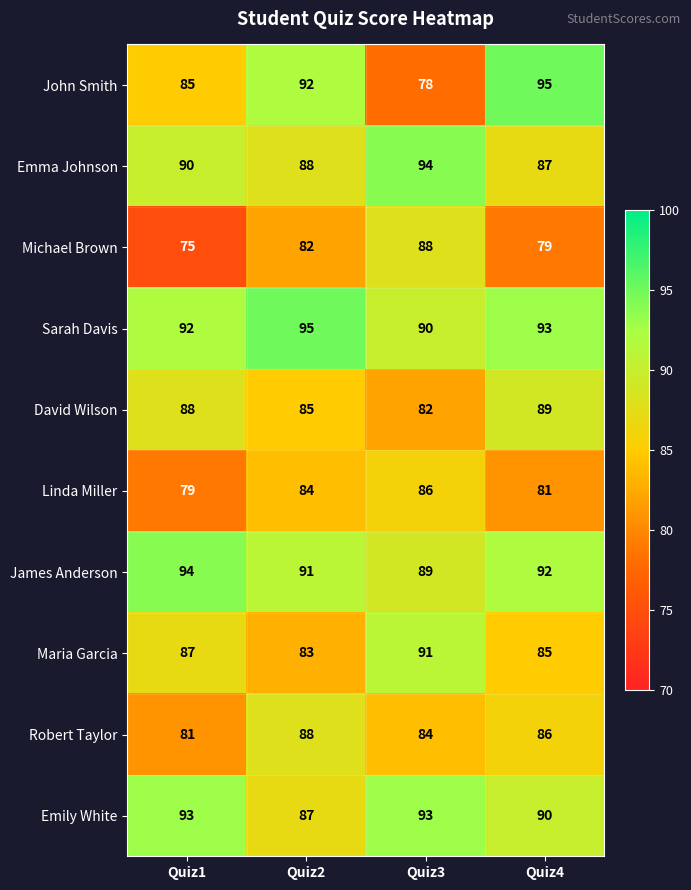

Which series has the widest spread of values?

John Smith